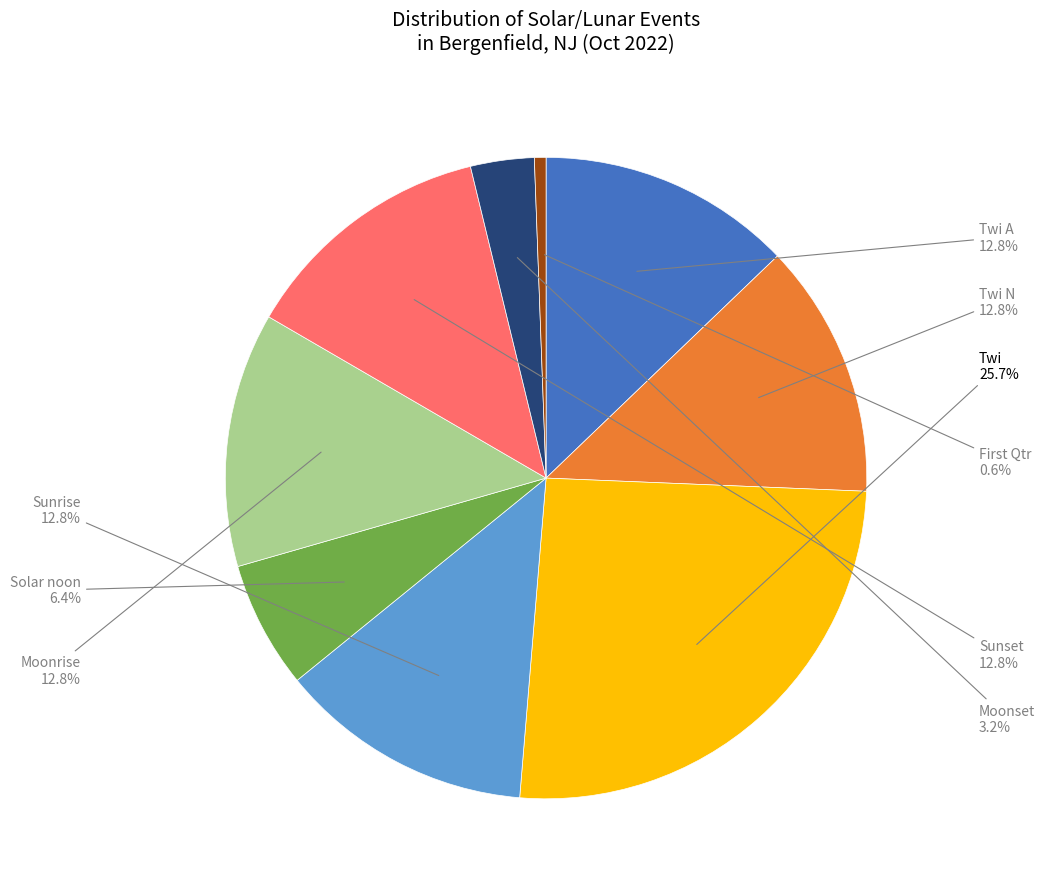

Which slice is the smallest?

First Qtr